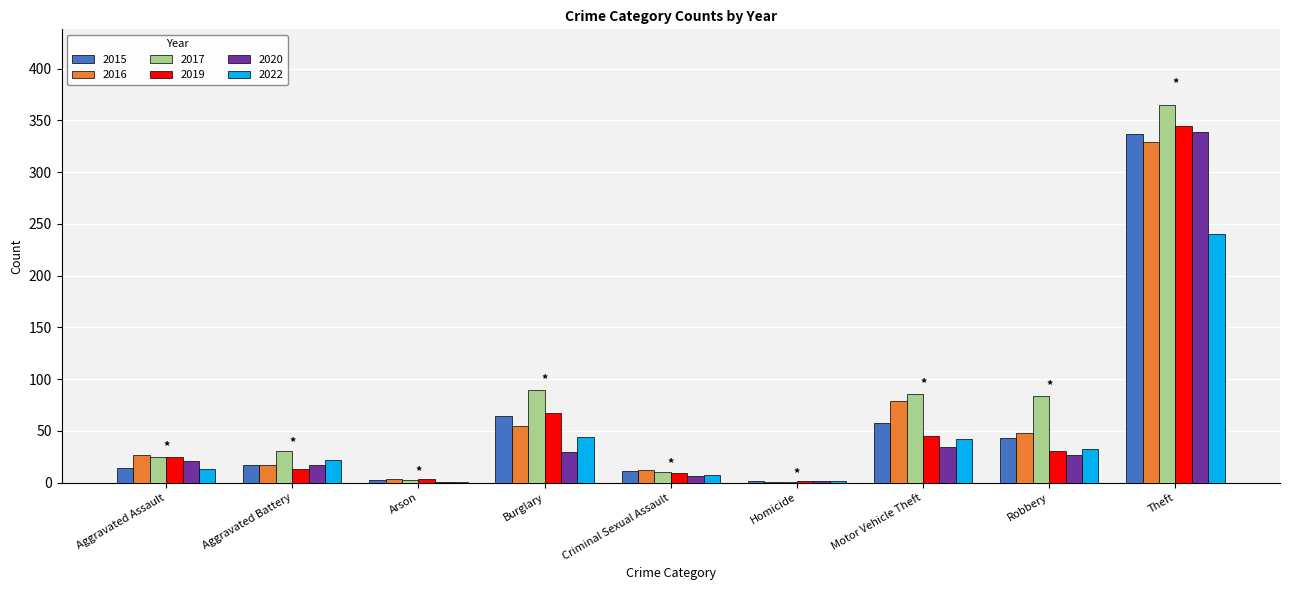

What is the sum of all 2022 values?

404